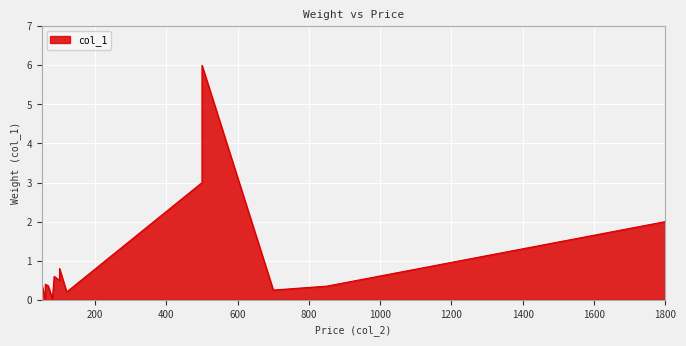

The value at Celular is 0.2. True or false?

False